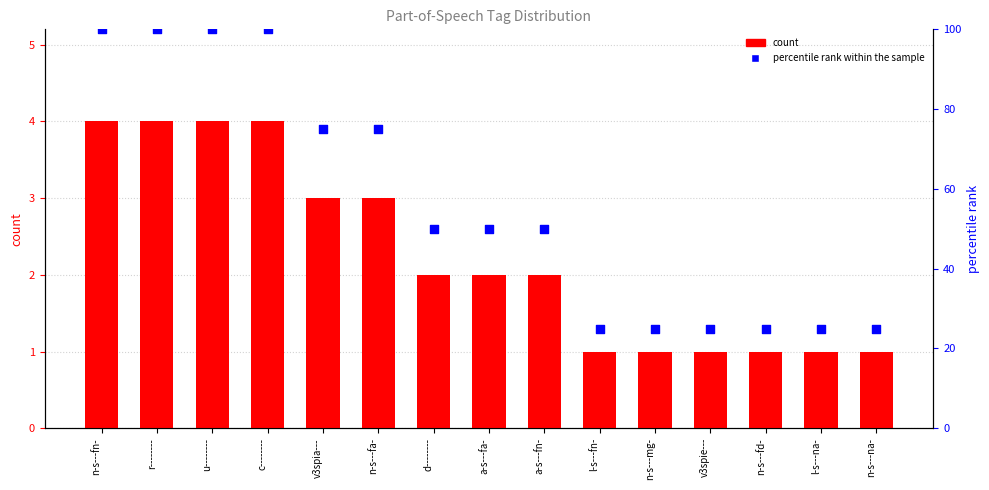

What is the total value across all series at n-s---fa-?

78